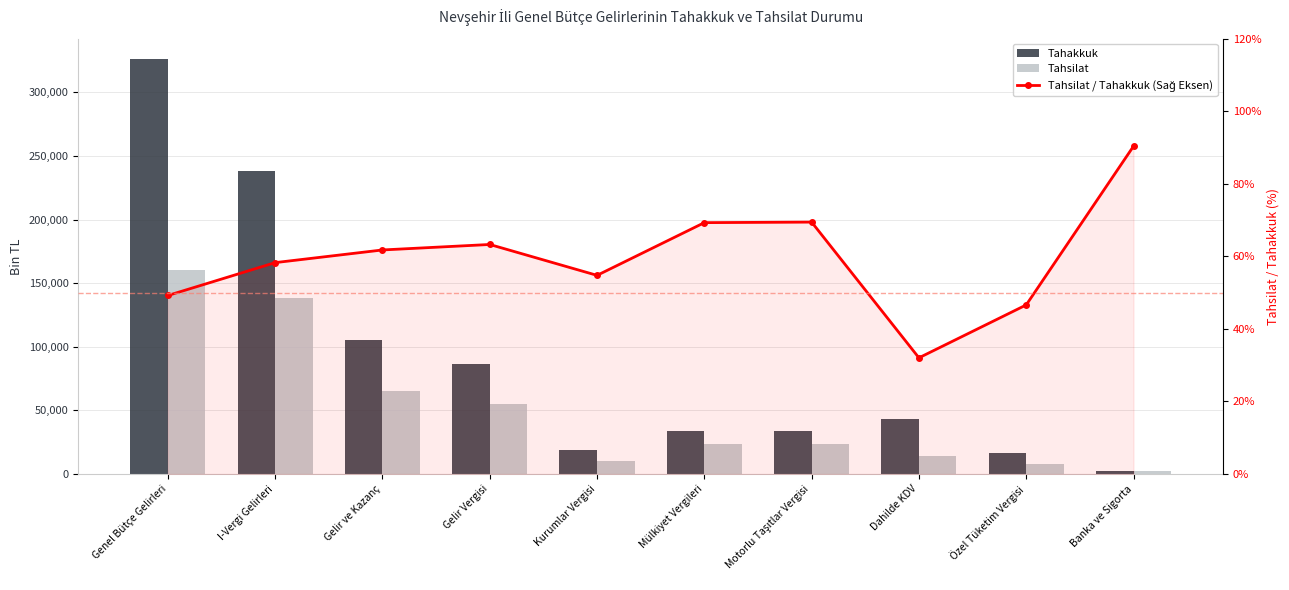

What is the label of the 9th bar from the left?

Özel Tüketim Vergisi